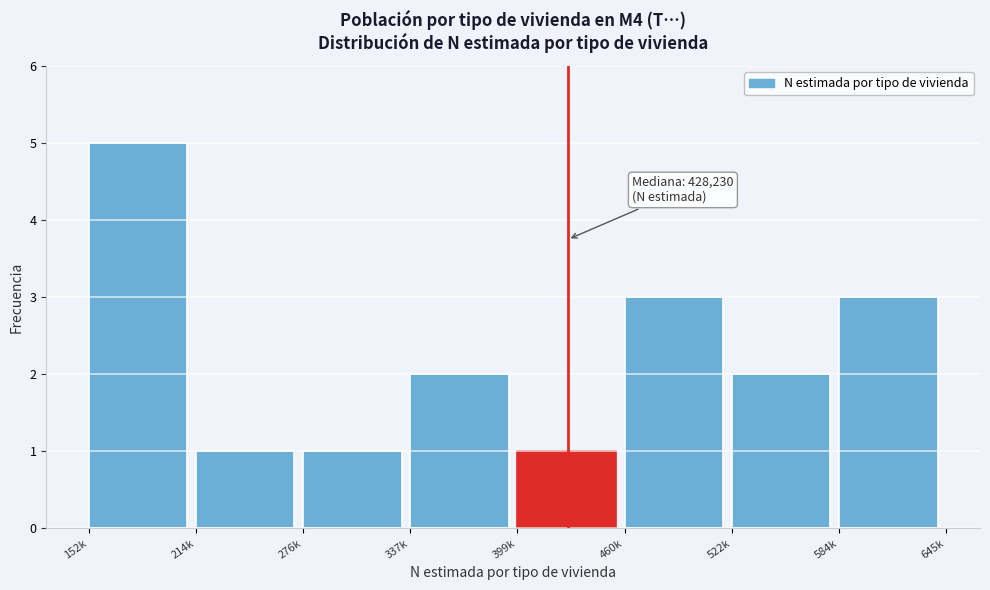

Reading left to right, list all the values displayed in this chart.

152k=5	214k=1	276k=1	337k=2	399k=1	460k=3	522k=2	584k=3